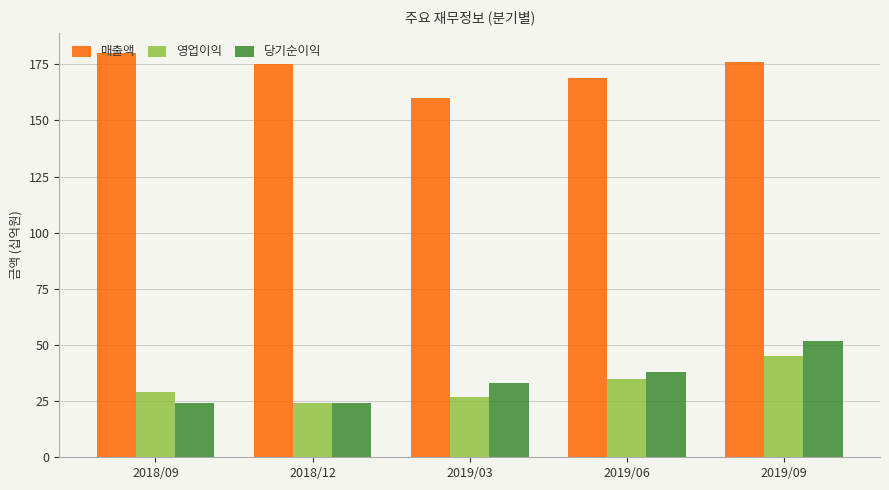

What is the difference between the 매출액 values at 2018/09 and 2019/03?

20